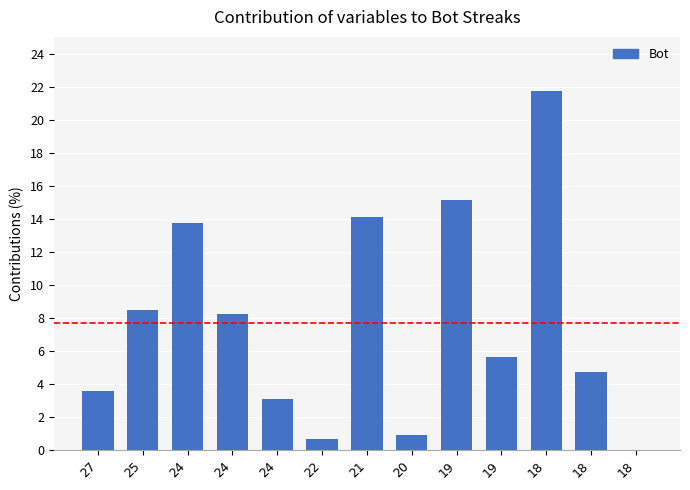

How many values are above zero?

12